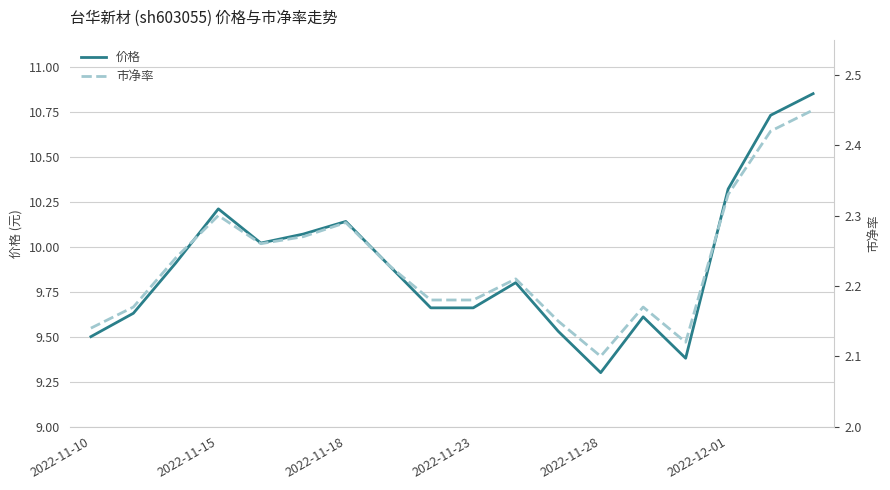

In 价格, how many points are lower than both neighbors (excluding endpoints)?

3